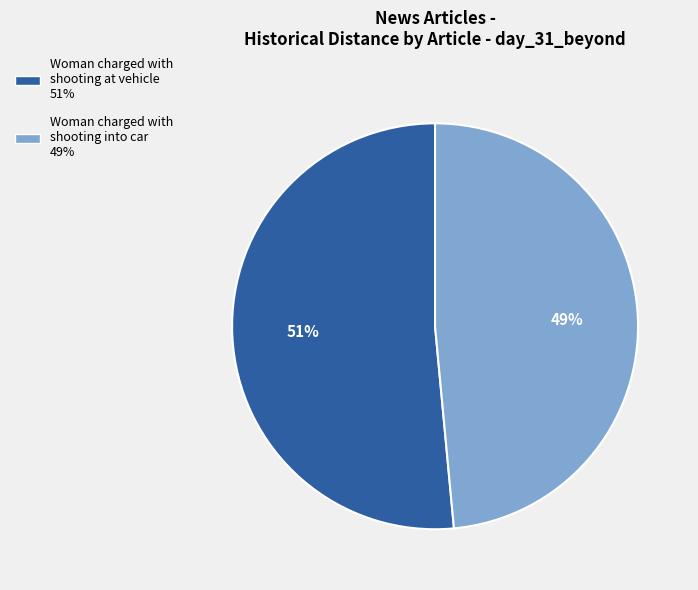

Does Woman charged with shooting into car represent more than half of the total?

No